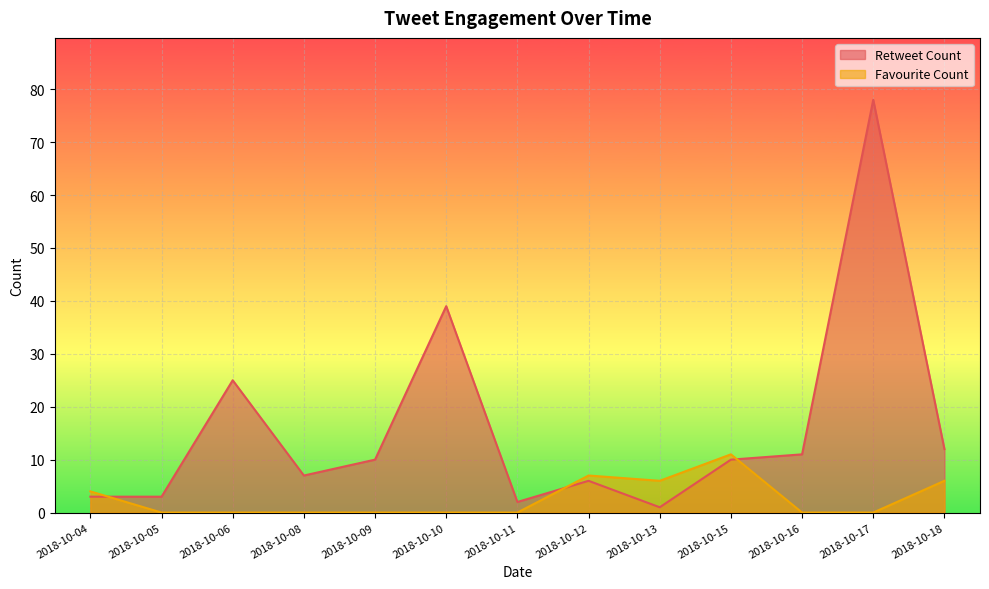

Where is the first local maximum for Retweet Count?

2018-10-06